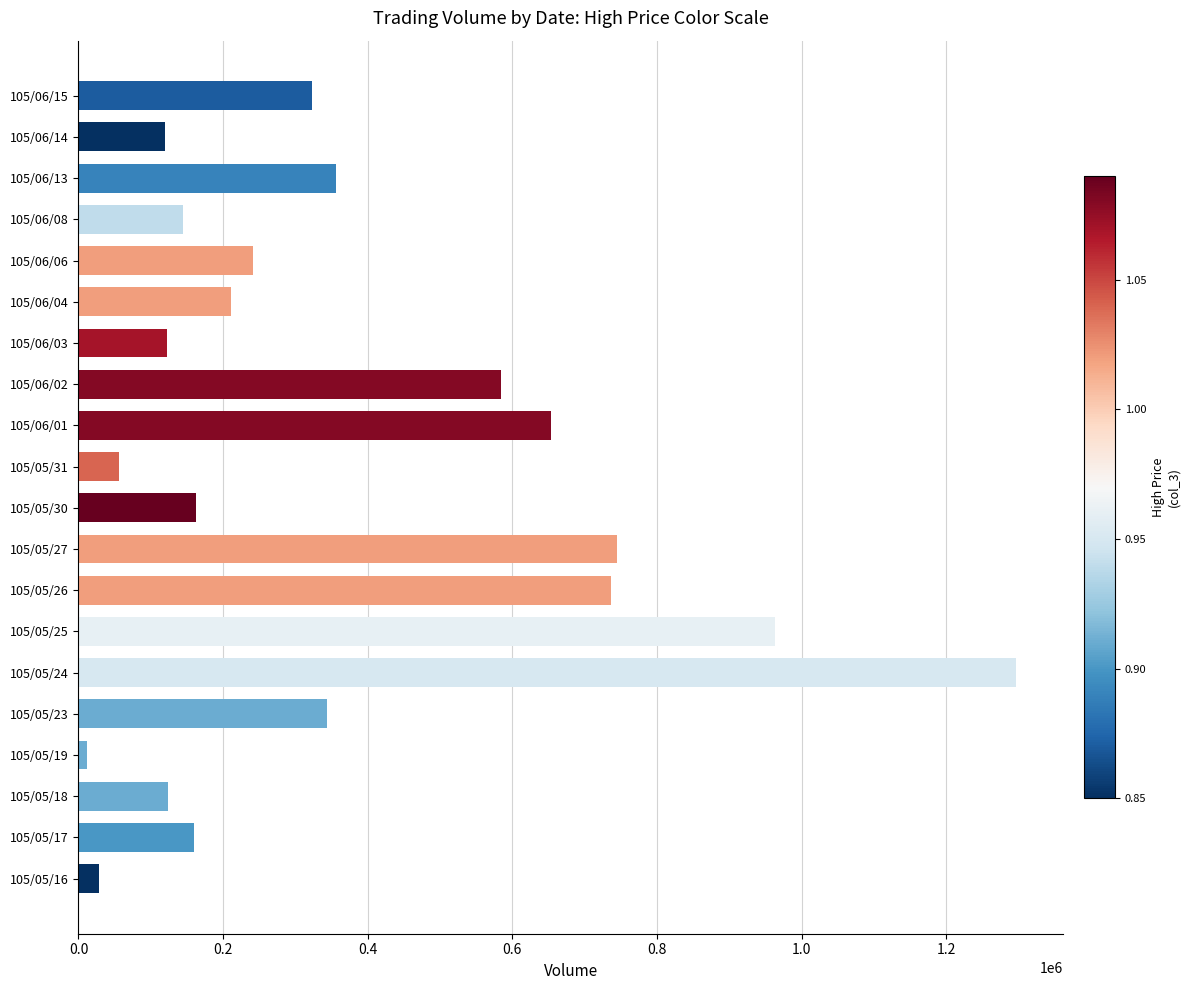

The value at 105/06/14 is 190272. True or false?

False